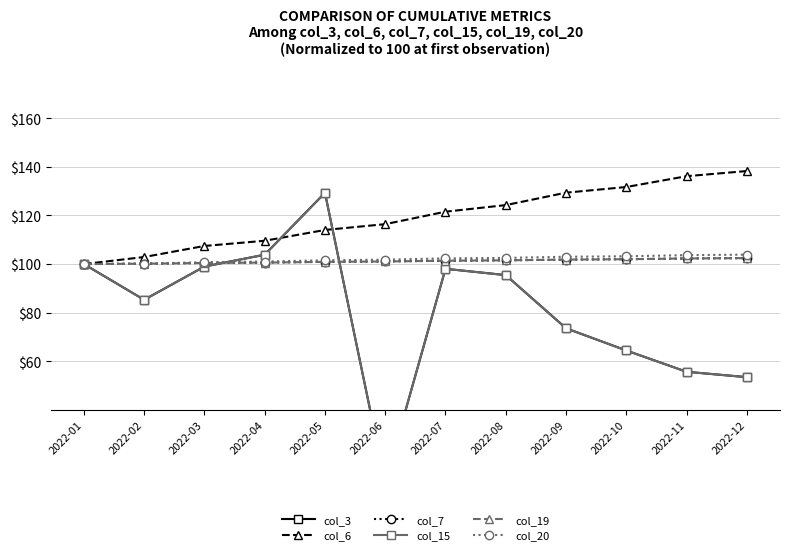

At which category does the chart reach its minimum across all series?

2022-06